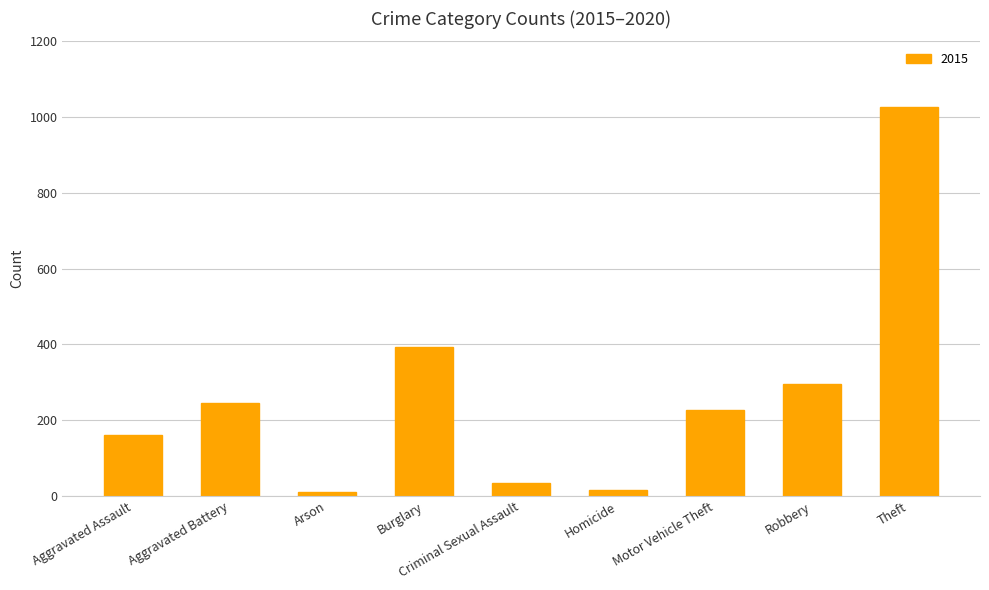

True or false: the data shows 1027 at Theft.

True